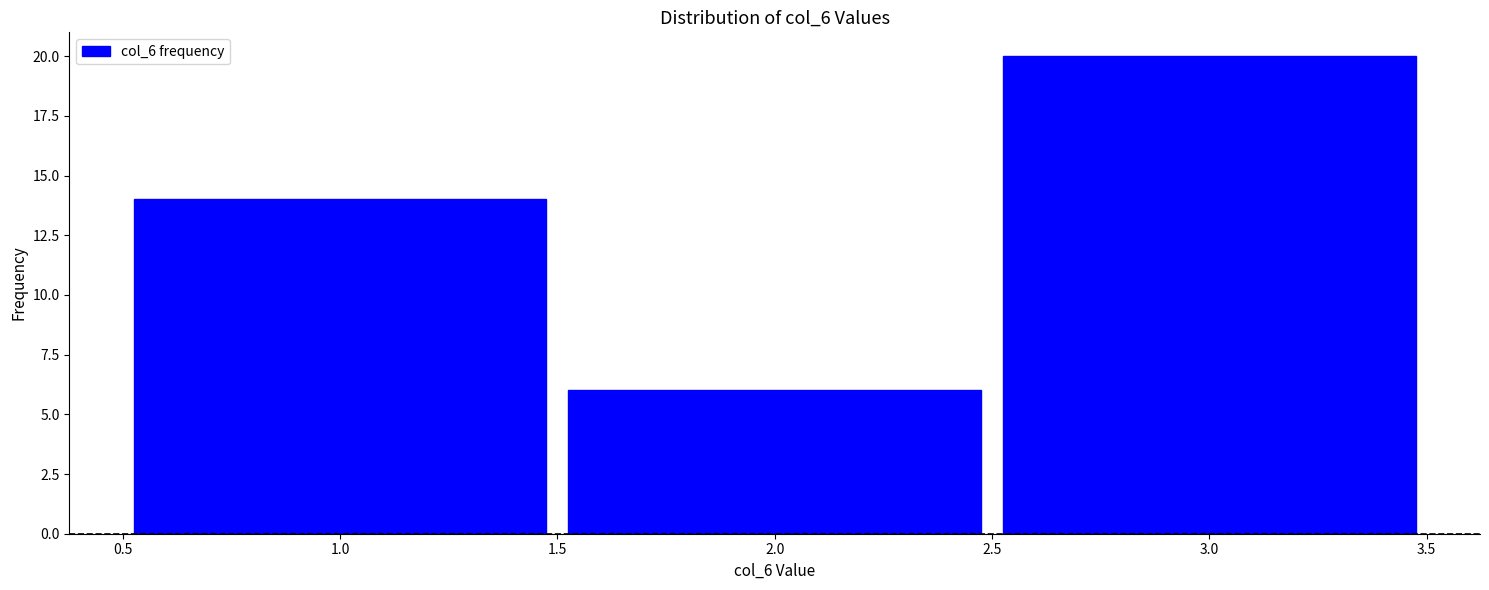

Which range on the x-axis has the tallest bar?

2.5 to 3.5